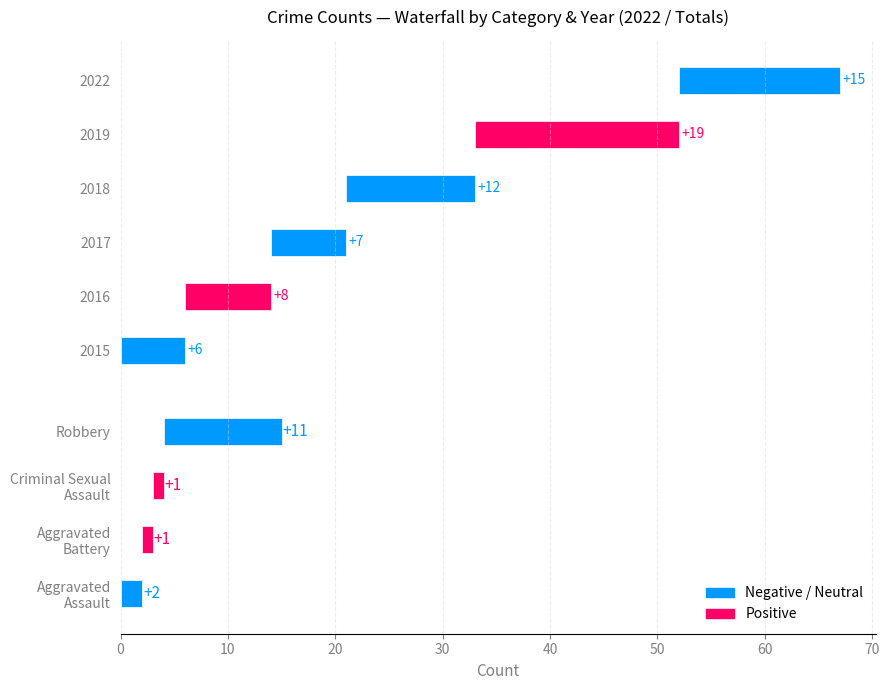

What is the value of the 2015 bar at the 5th from the left?

6